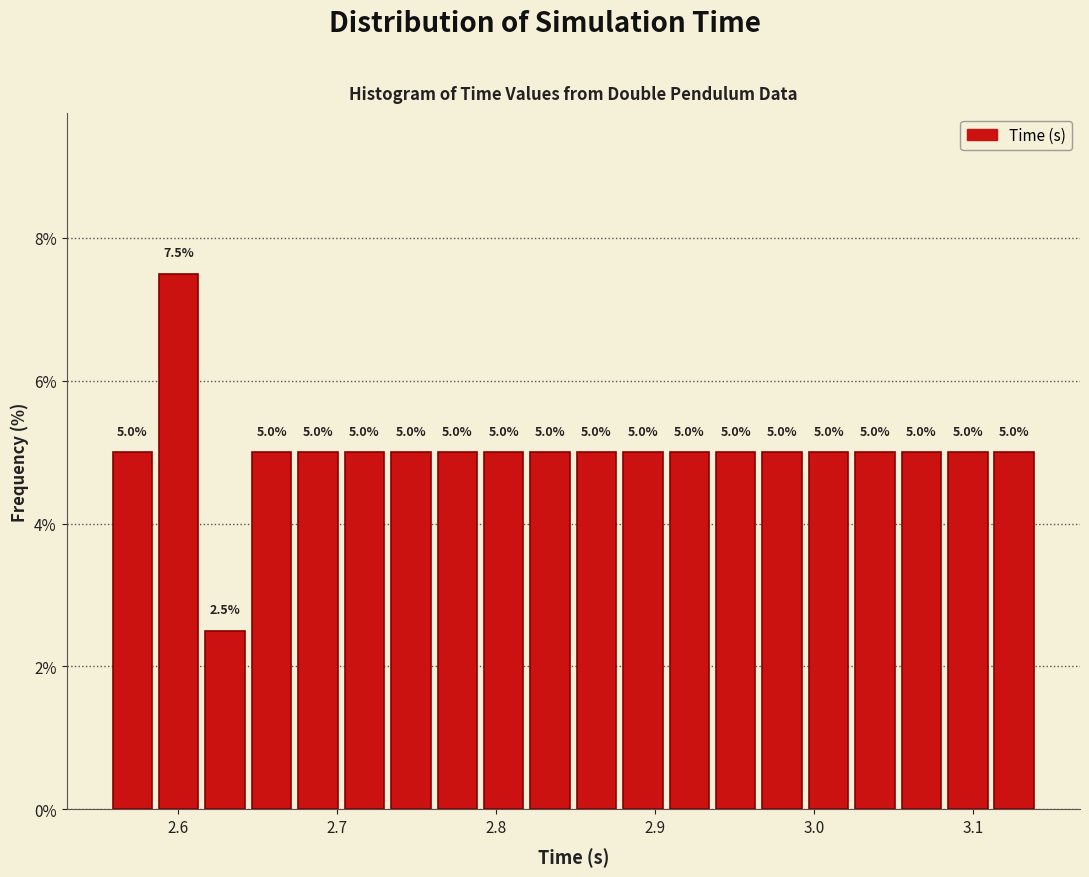

Around what value on the x-axis is the tallest bar? Give the approximate position of its centre, as read against the axis.

2.60